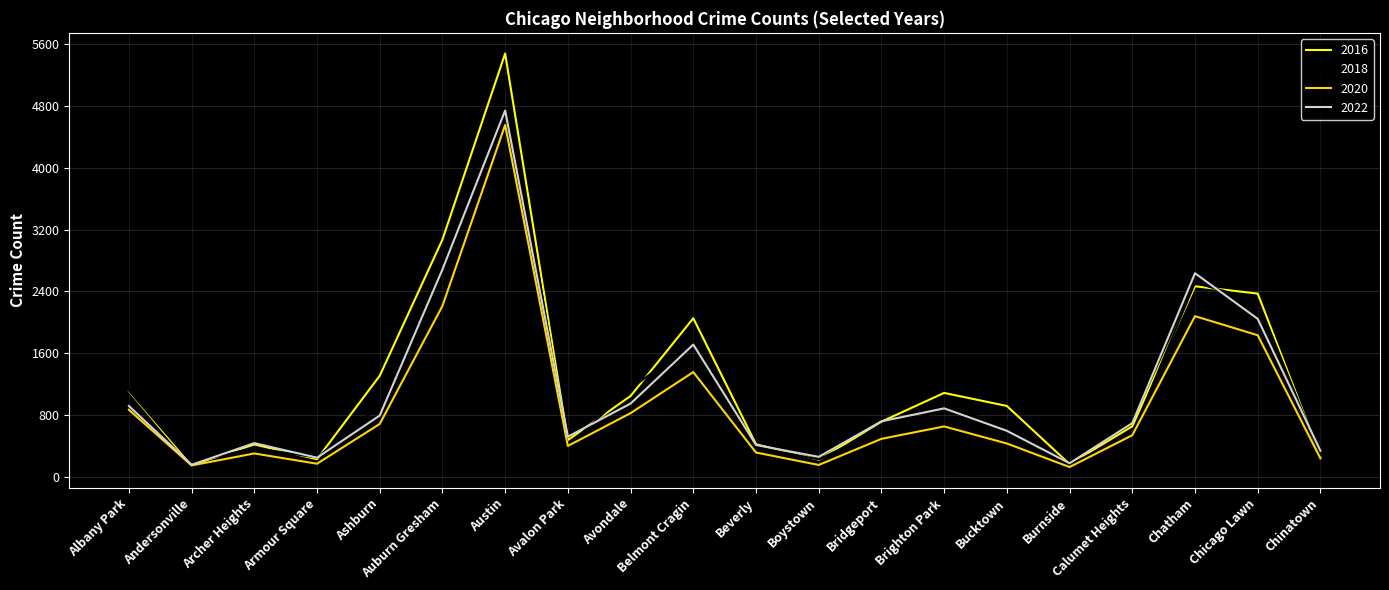

How many interior local peaks does the 2016 series have?

5